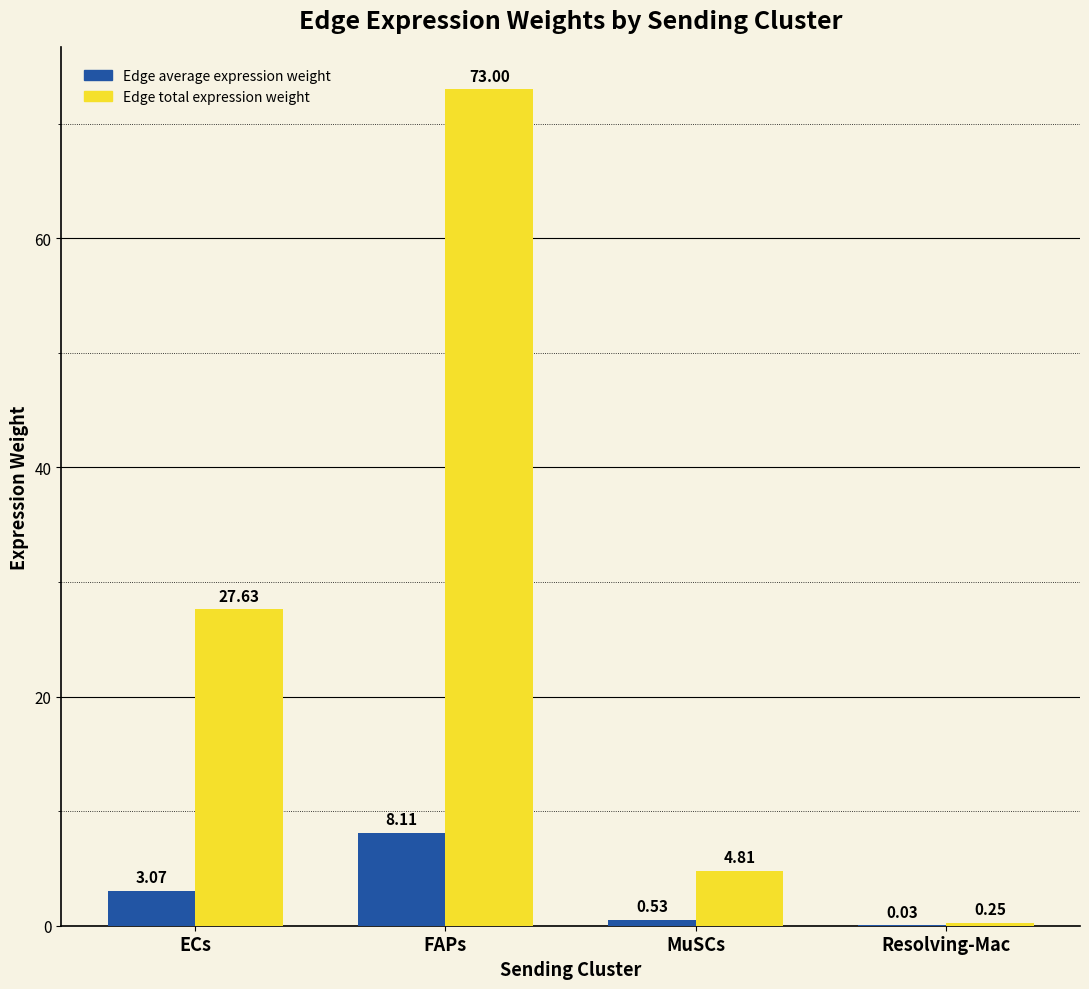

Are the bars horizontal?

No